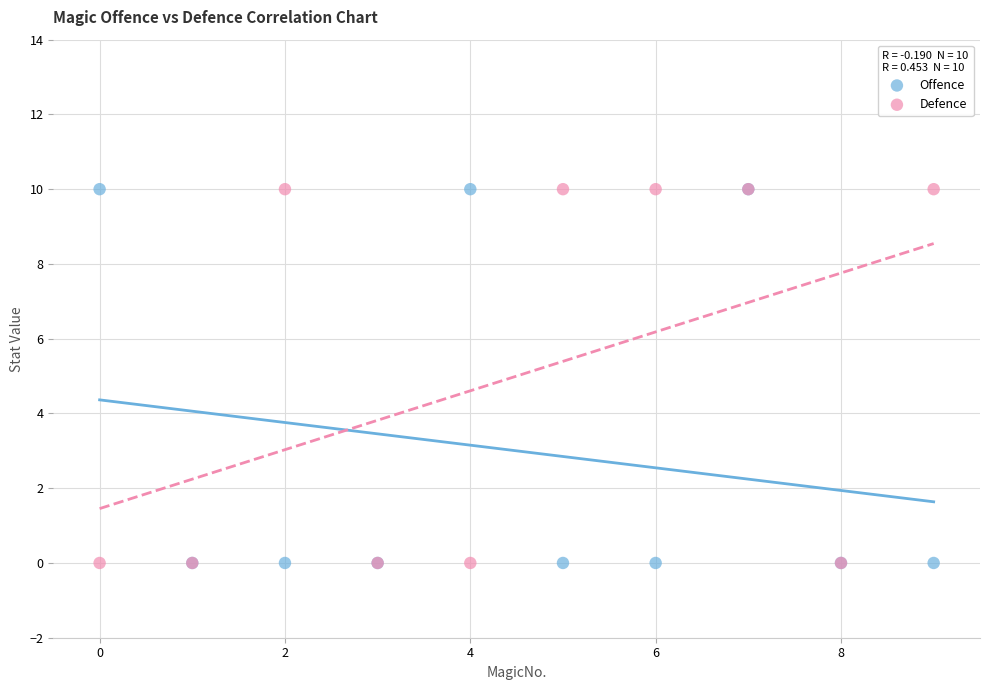

What are all the series names shown in the legend?

Offence, Defence